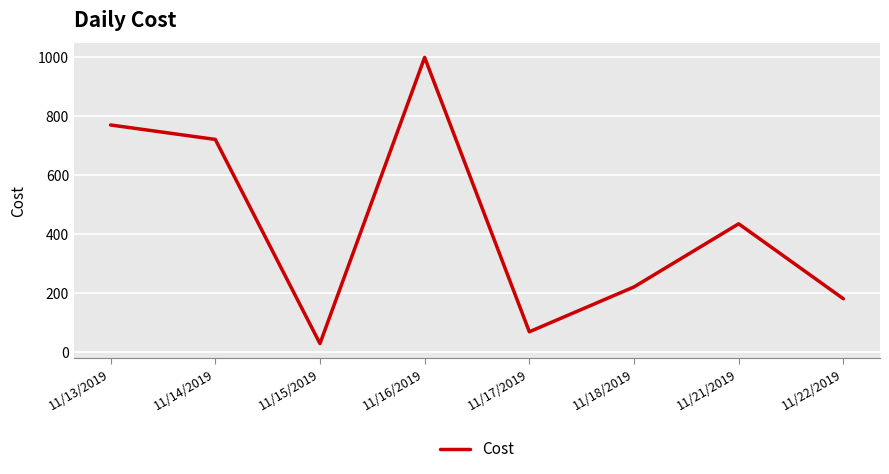

What is the smallest value displayed?

28